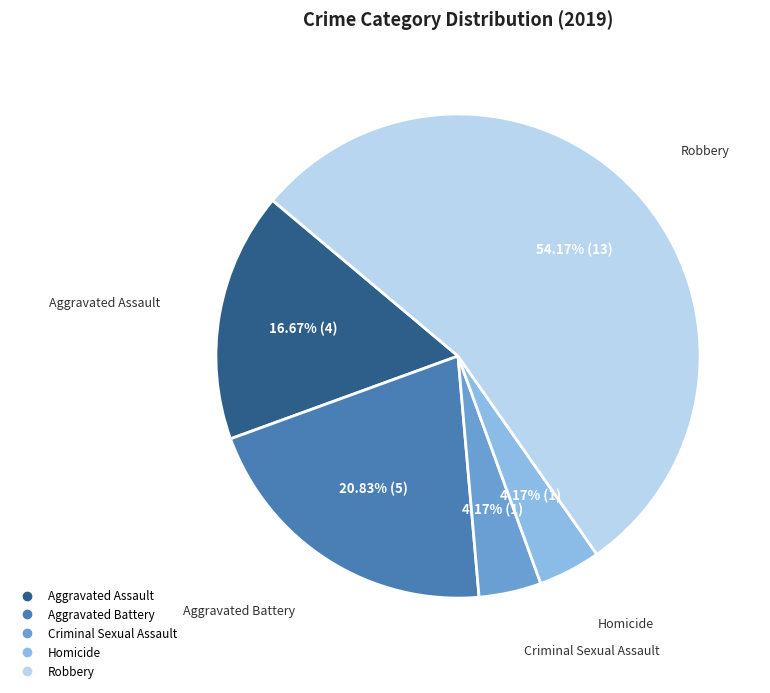

Is Criminal Sexual Assault the majority of the pie?

No